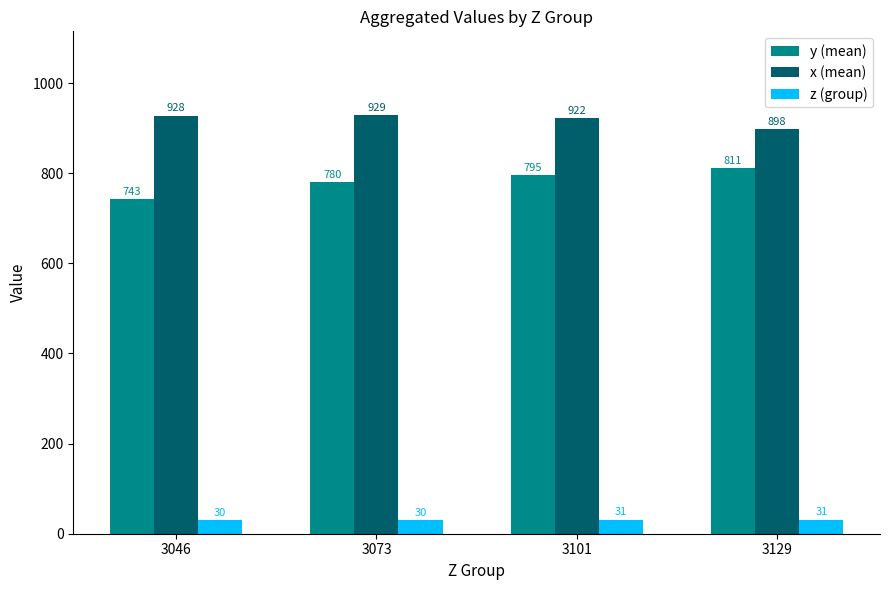

Which series has the largest total across all categories?

x (mean)